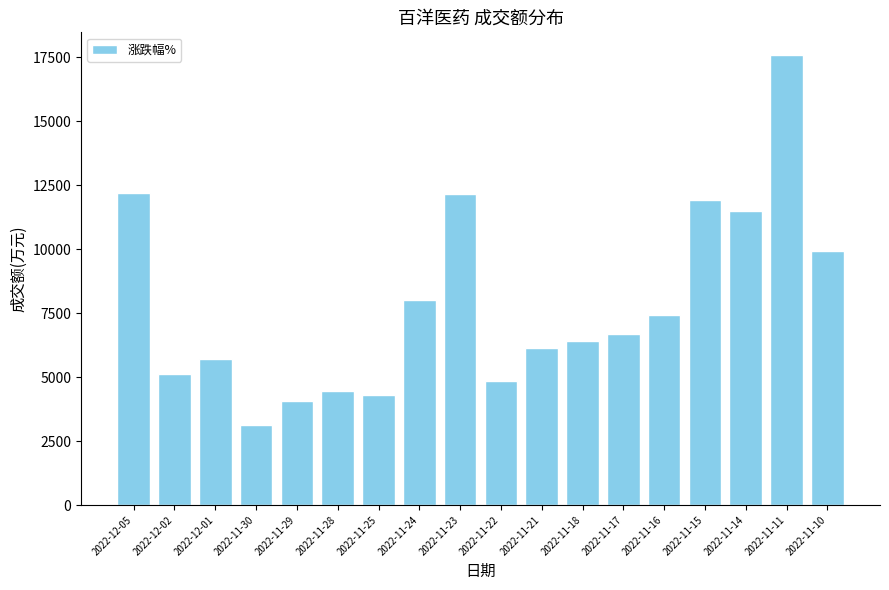

Approximately how many times larger is the value at 2022-11-29 compared to 2022-12-01?

0.7